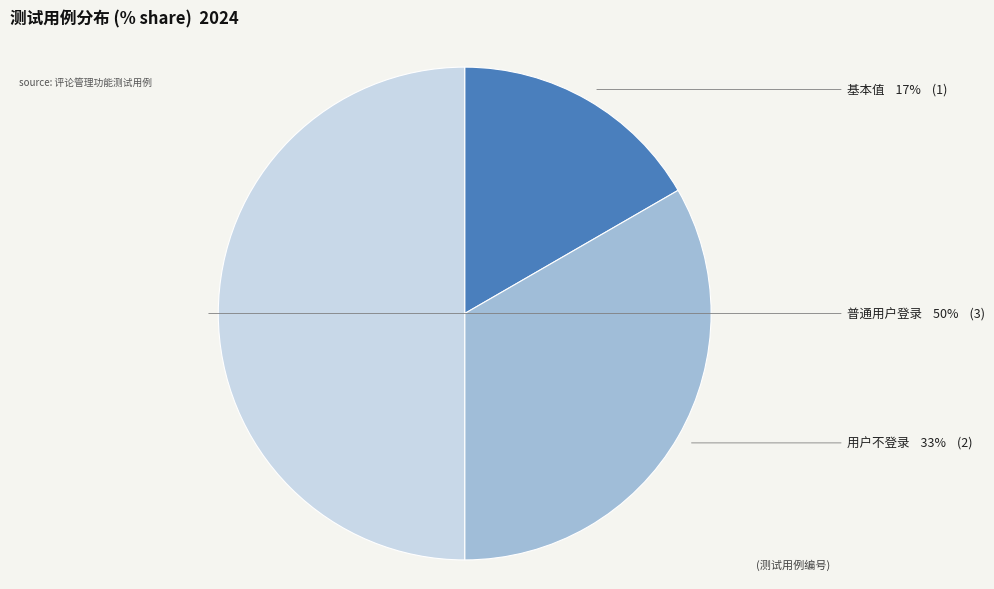

Rank the categories by value from highest to lowest.

普通用户登录, 用户不登录, 基本值